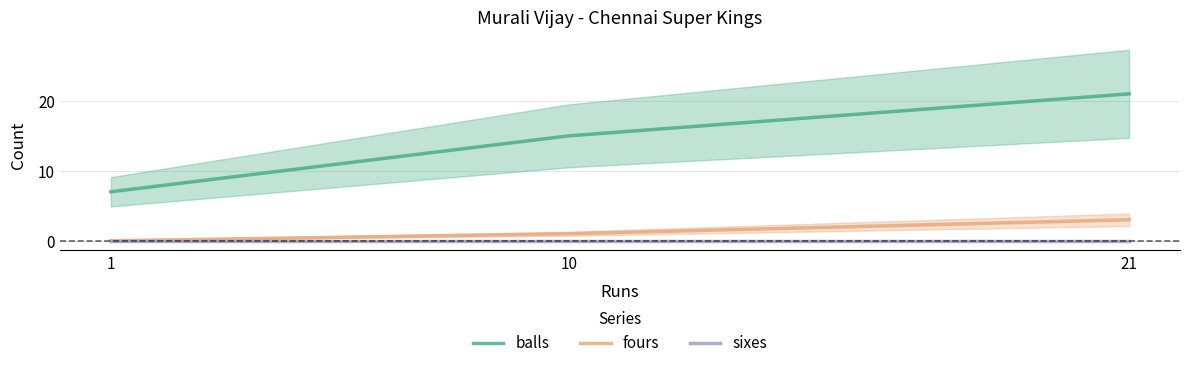

At how many categories does at least one series exceed 19?

1